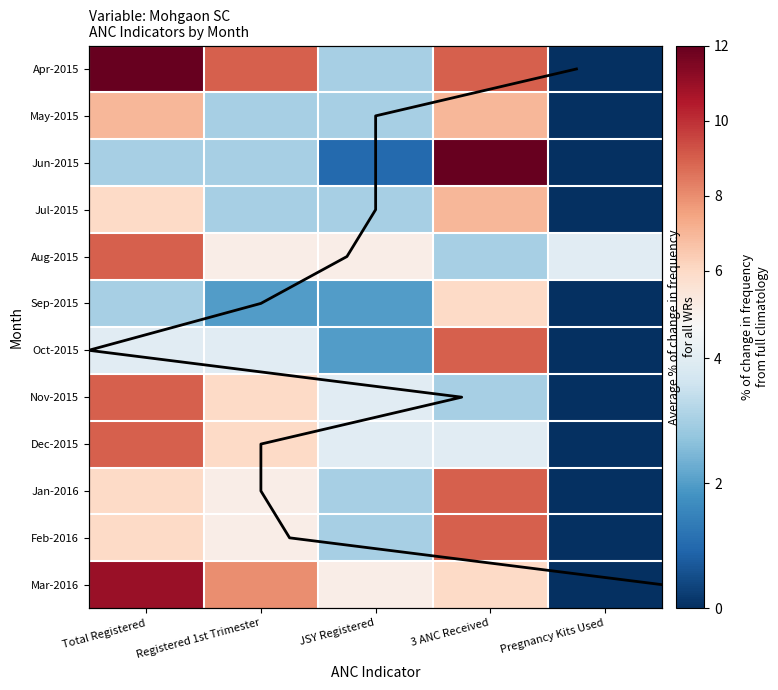

Reading right to left, what are all the values shown in this chart?

Apr-2015: Pregnancy Kits Used=0	3 ANC Received=9	JSY Registered=3	Registered 1st Trimester=9	Total Registered=12
May-2015: Pregnancy Kits Used=0	3 ANC Received=7	JSY Registered=3	Registered 1st Trimester=3	Total Registered=7
Jun-2015: Pregnancy Kits Used=0	3 ANC Received=12	JSY Registered=1	Registered 1st Trimester=3	Total Registered=3
Jul-2015: Pregnancy Kits Used=0	3 ANC Received=7	JSY Registered=3	Registered 1st Trimester=3	Total Registered=6
Aug-2015: Pregnancy Kits Used=4	3 ANC Received=3	JSY Registered=5	Registered 1st Trimester=5	Total Registered=9
Sep-2015: Pregnancy Kits Used=0	3 ANC Received=6	JSY Registered=2	Registered 1st Trimester=2	Total Registered=3
Oct-2015: Pregnancy Kits Used=0	3 ANC Received=9	JSY Registered=2	Registered 1st Trimester=4	Total Registered=4
Nov-2015: Pregnancy Kits Used=0	3 ANC Received=3	JSY Registered=4	Registered 1st Trimester=6	Total Registered=9
Dec-2015: Pregnancy Kits Used=0	3 ANC Received=4	JSY Registered=4	Registered 1st Trimester=6	Total Registered=9
Jan-2016: Pregnancy Kits Used=0	3 ANC Received=9	JSY Registered=3	Registered 1st Trimester=5	Total Registered=6
Feb-2016: Pregnancy Kits Used=0	3 ANC Received=9	JSY Registered=3	Registered 1st Trimester=5	Total Registered=6
Mar-2016: Pregnancy Kits Used=0	3 ANC Received=6	JSY Registered=5	Registered 1st Trimester=8	Total Registered=11